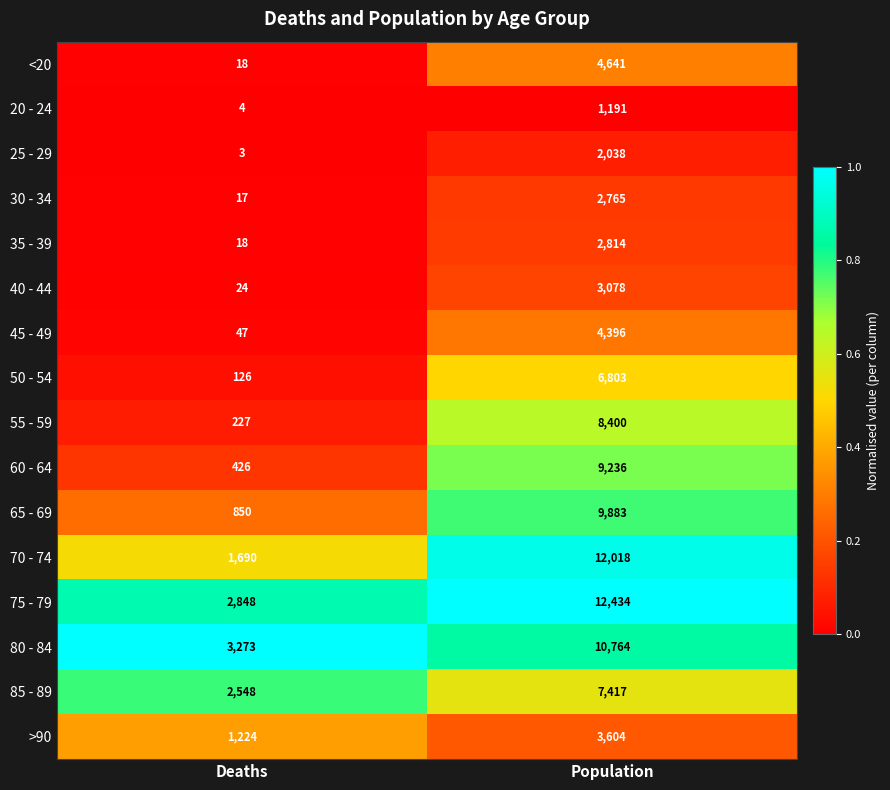

What is the greatest value displayed?

12434